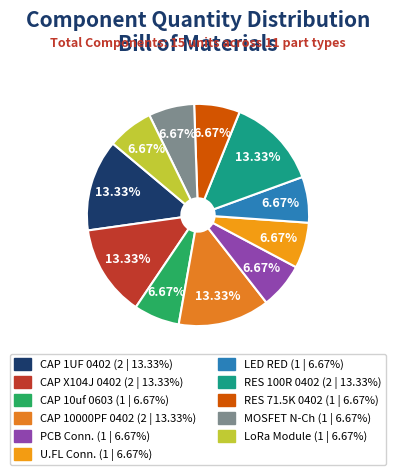

How many slices are in this pie chart?

11